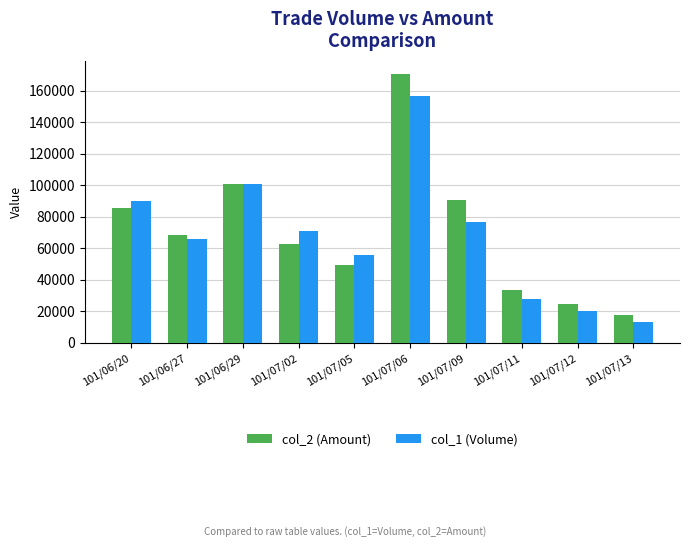

What are all the series names shown in the legend?

col_2 (Amount), col_1 (Volume)